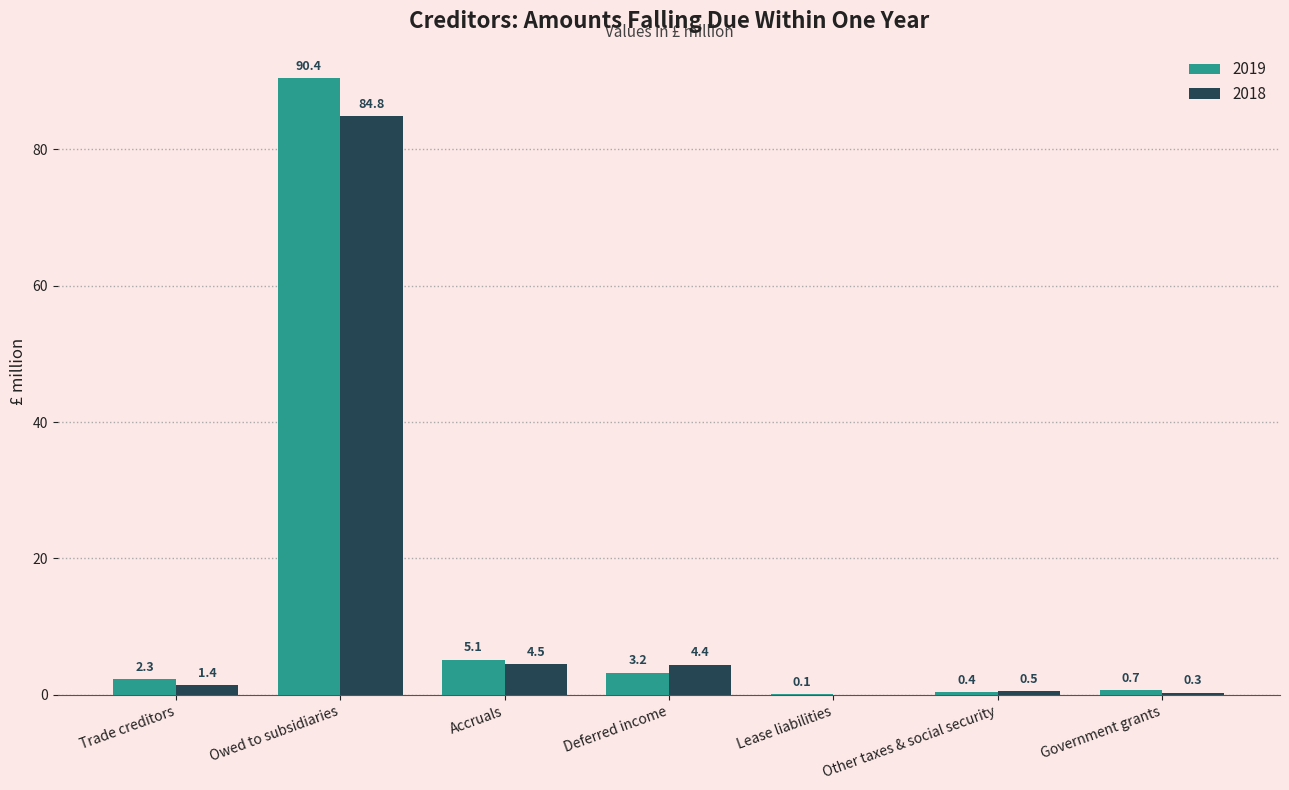

Where is 2018 nearest to the value 42?

Accruals